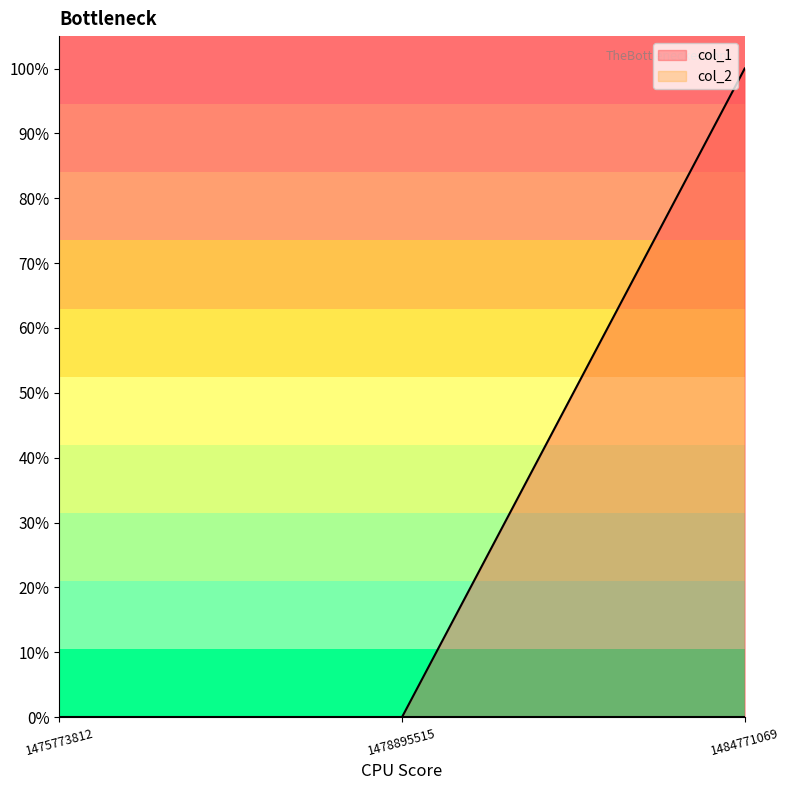

Reading left to right, transcribe all the data shown in this chart.

0	0	1